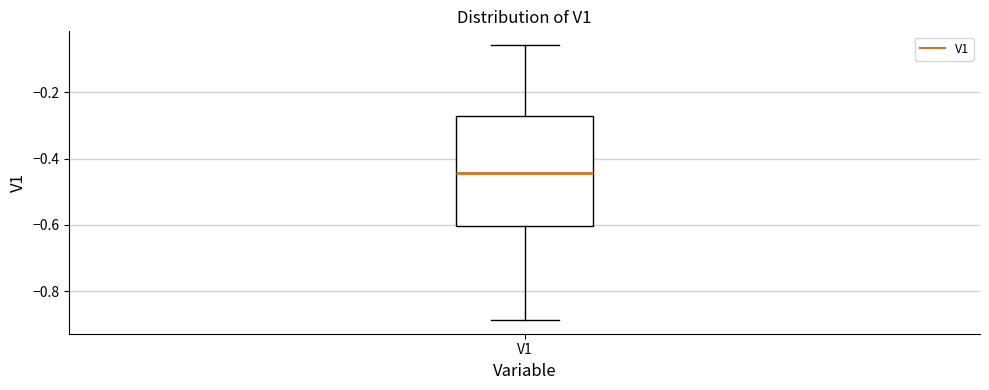

Where does the lower whisker of the box for V1 end on the y-axis? The values are not printed on the chart, so give them approximately, as read against the axis.

-0.88